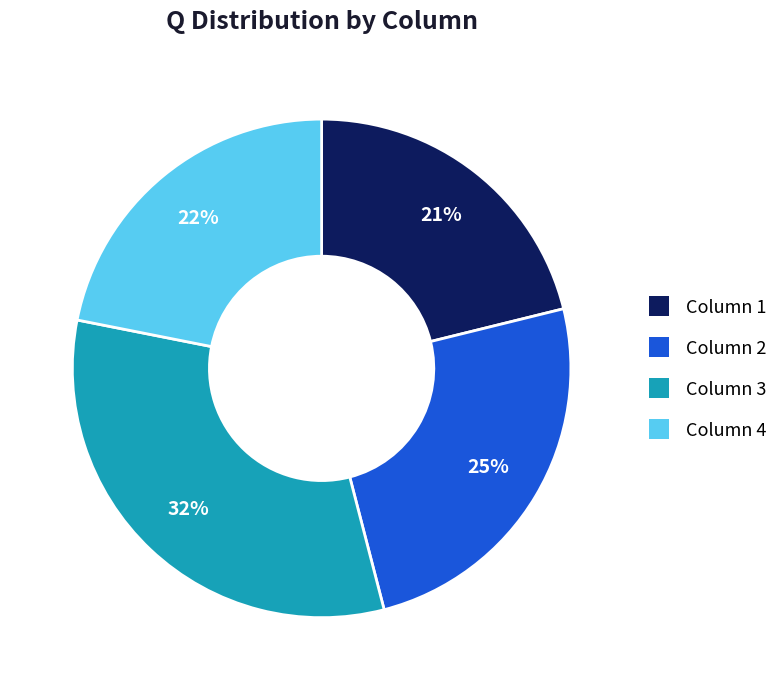

Does any single category account for the majority?

No